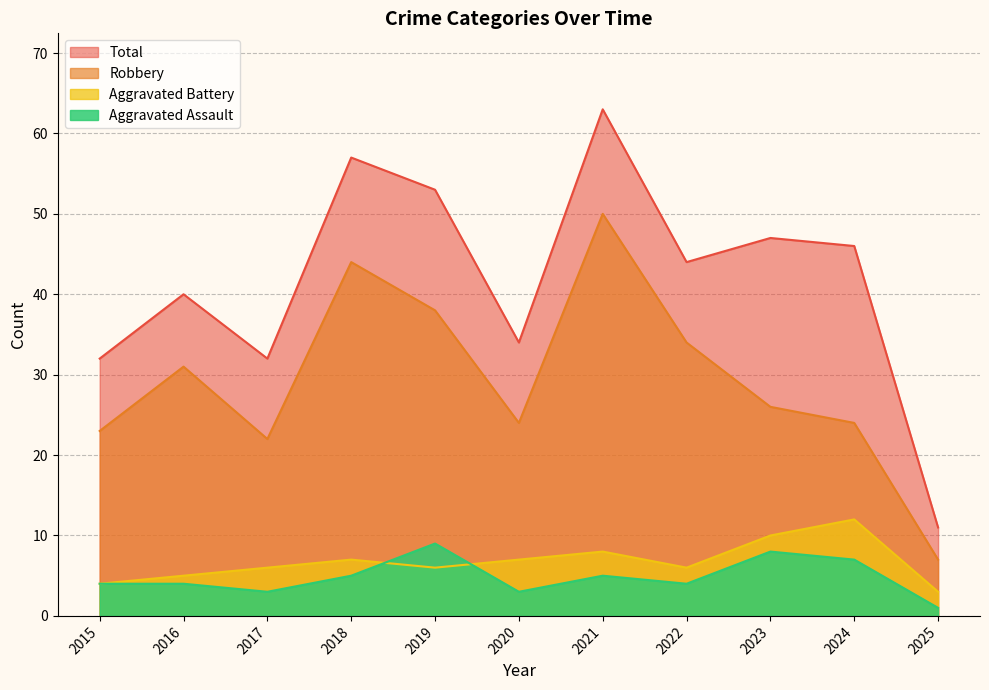

What is the average value of the Robbery series?

29